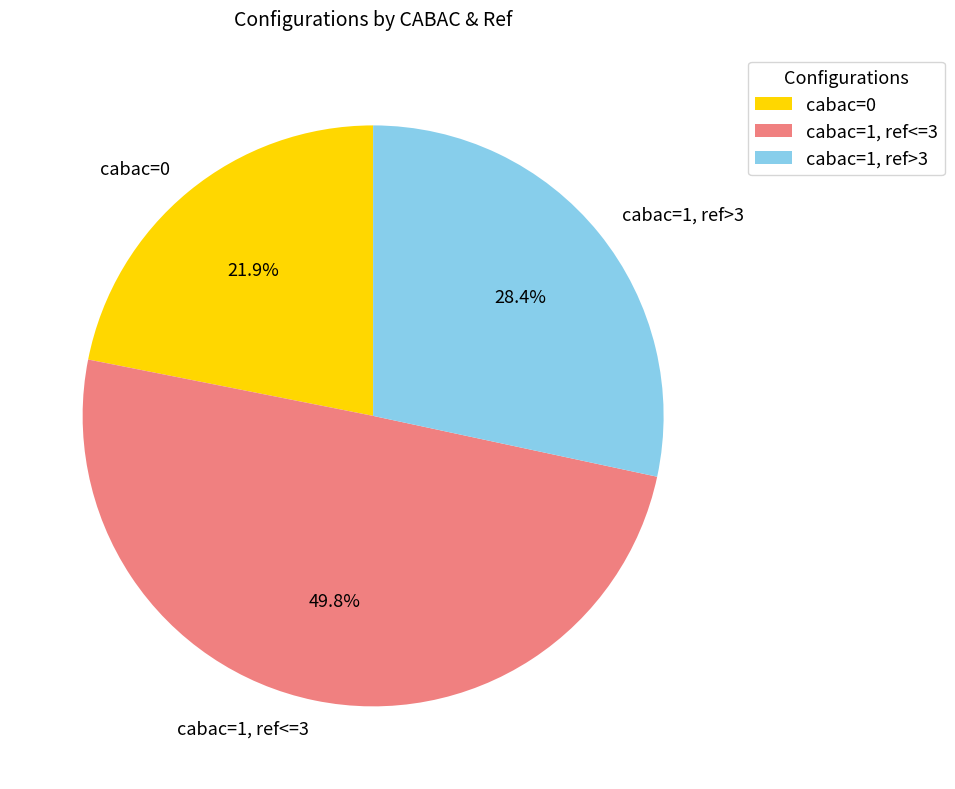

Which has a higher value, cabac=1, ref>3 or cabac=0?

cabac=1, ref>3